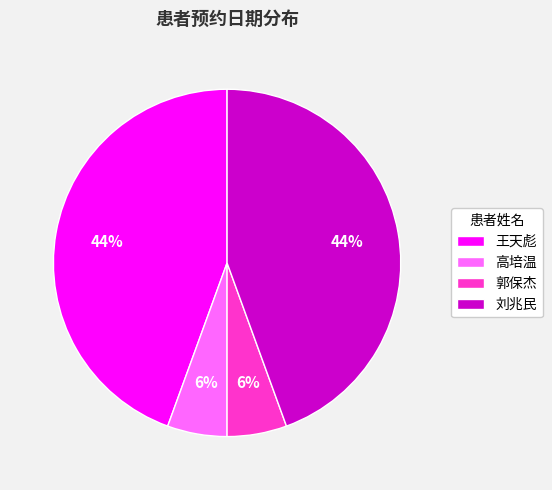

Between 刘兆民 and 郭保杰, which is larger?

刘兆民